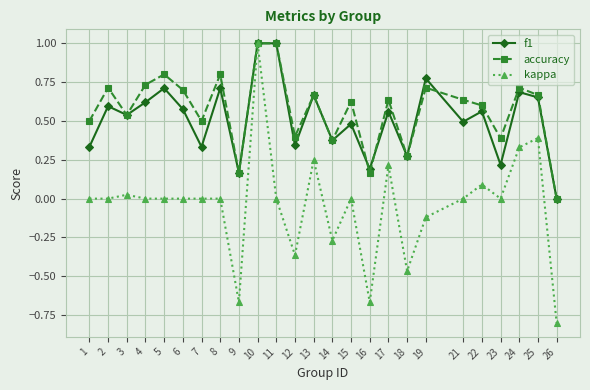

Which category has the lowest value in the f1 series?

26